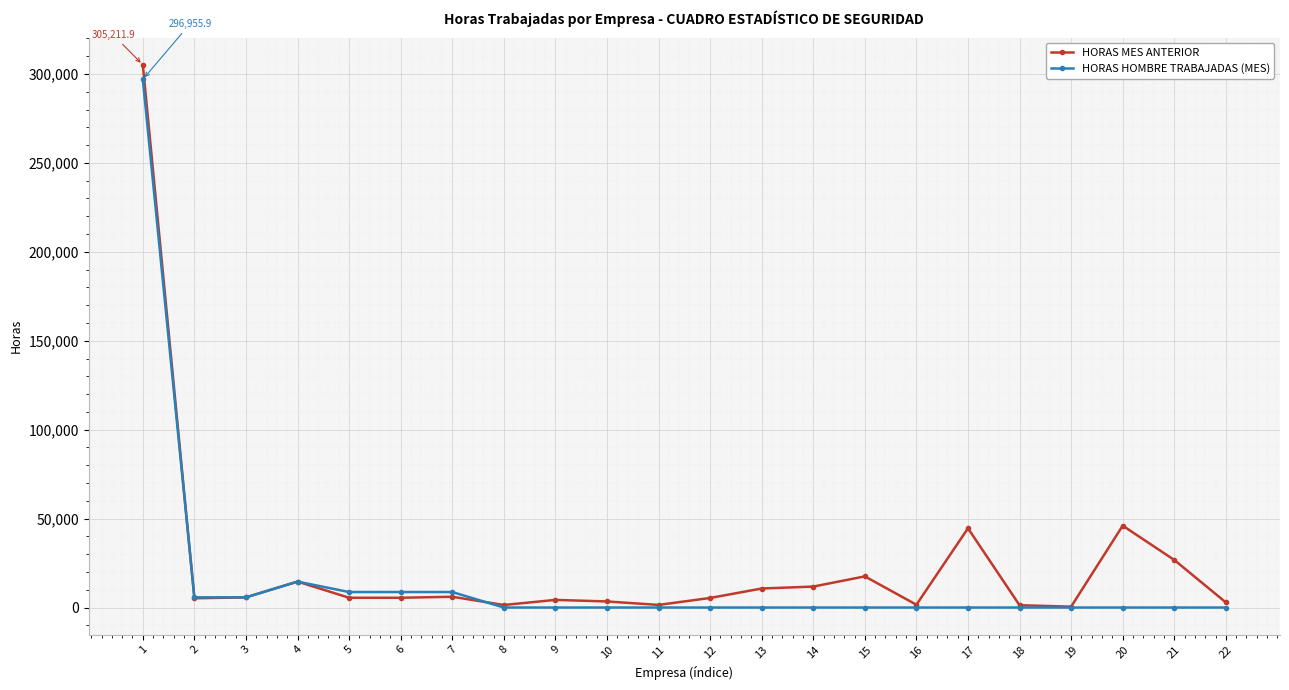

Which series has the widest spread of values?

HORAS MES ANTERIOR